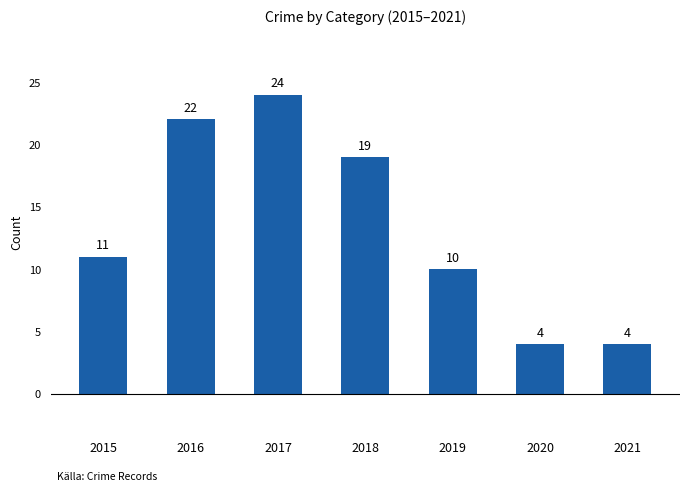

Does the chart contain any negative values?

No